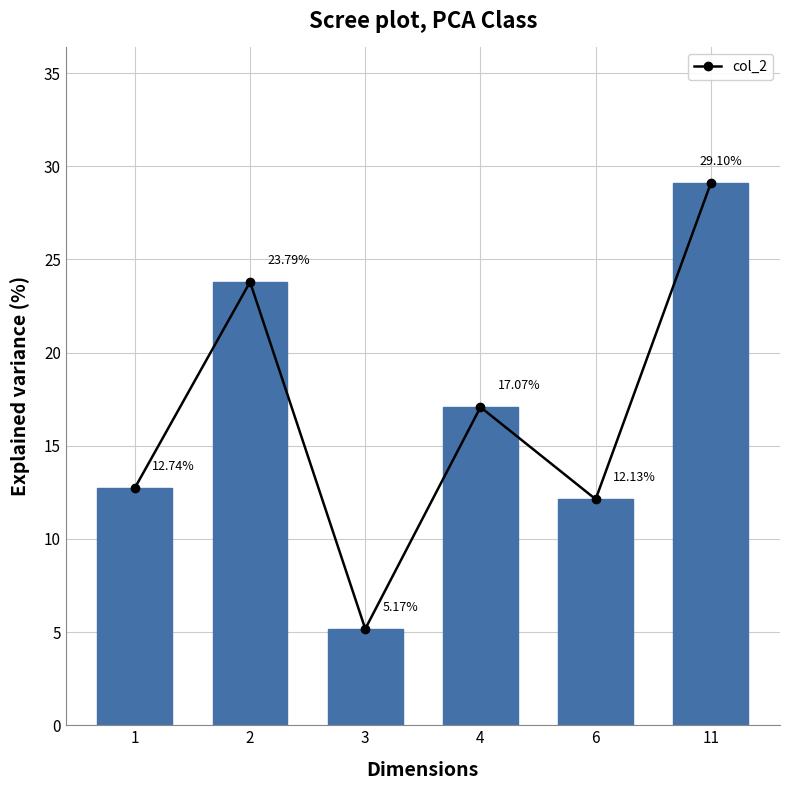

Are the bars horizontal?

No